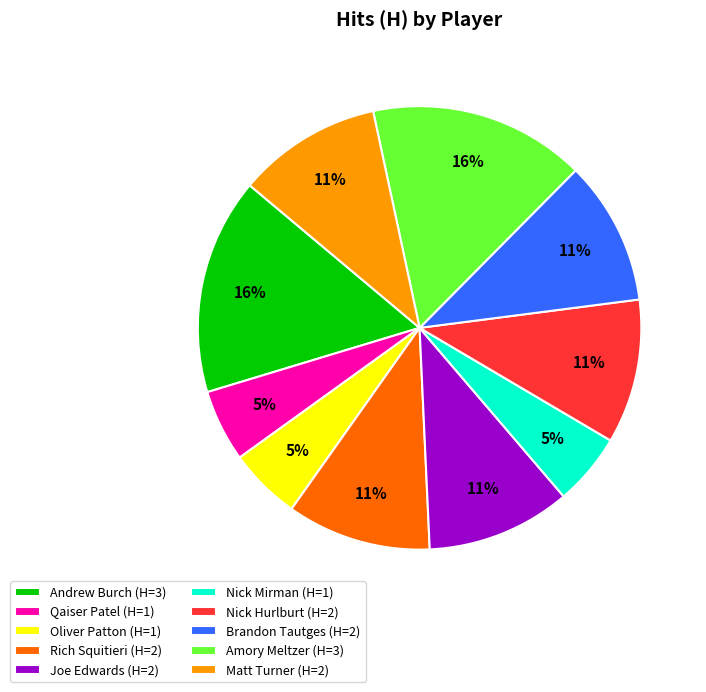

Does Brandon Tautges (H=2) represent more than half of the total?

No